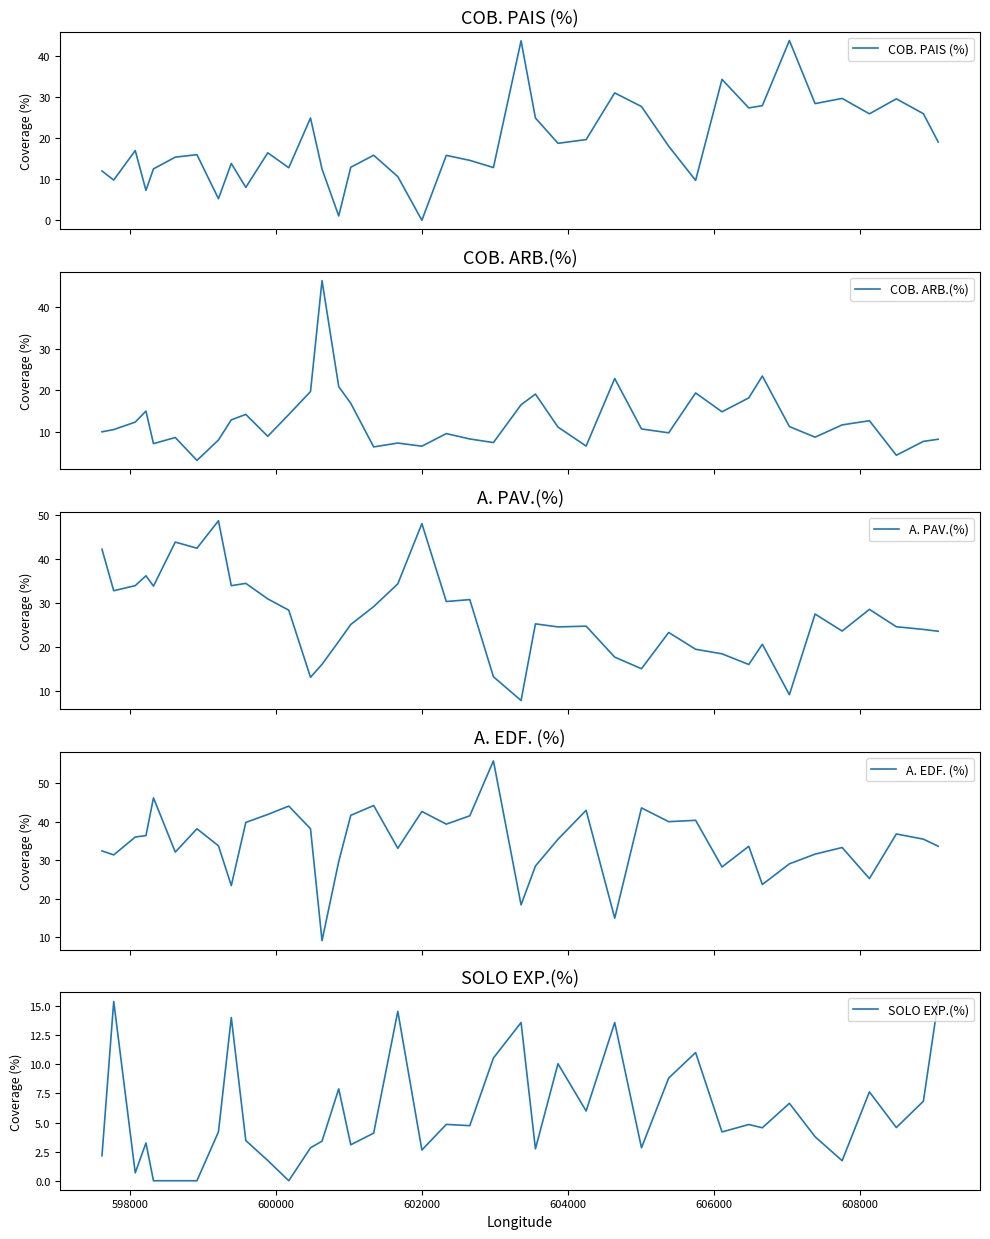

How many values in the A. PAV.(%) series are below 25?

19